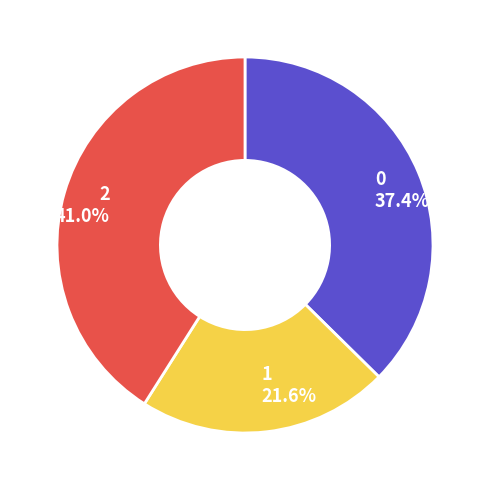

True or false: 2 accounts for 41% of the total.

True